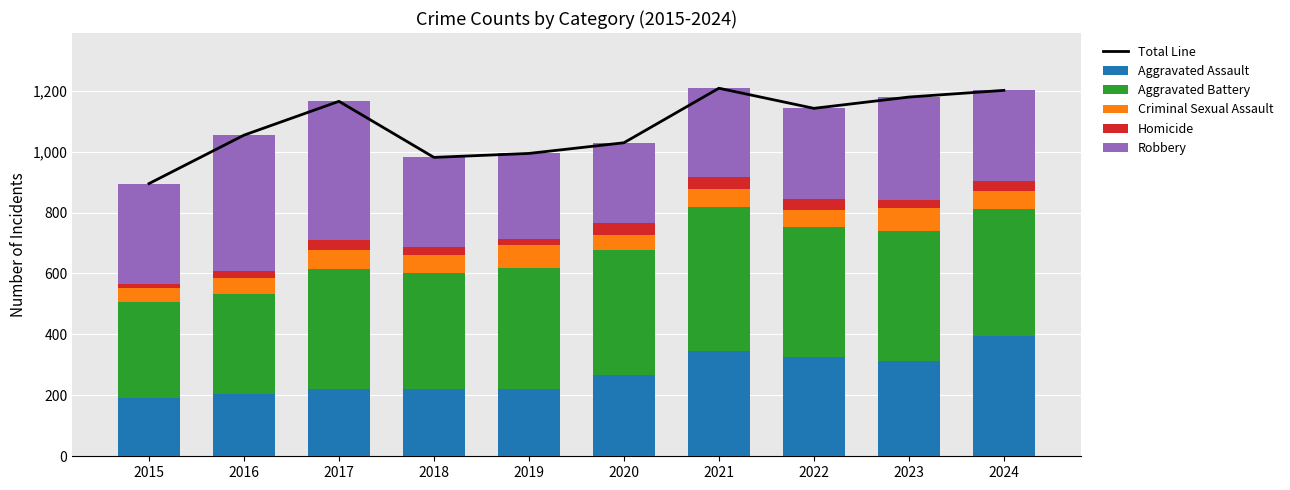

What is the highest value of the Total Line series?

1208